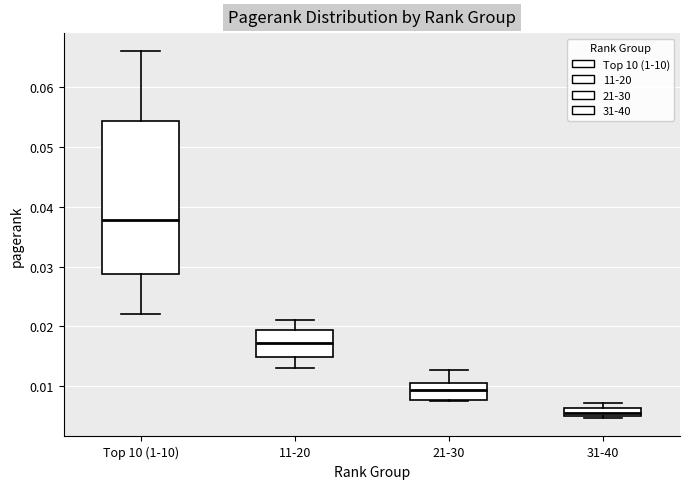

Comparing the boxes themselves (not the whiskers), which one is the tallest?

Top 10 (1-10)